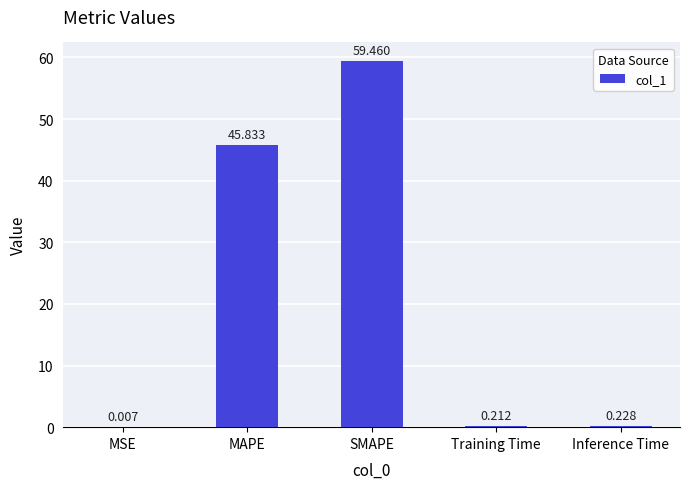

Are the bars horizontal?

No